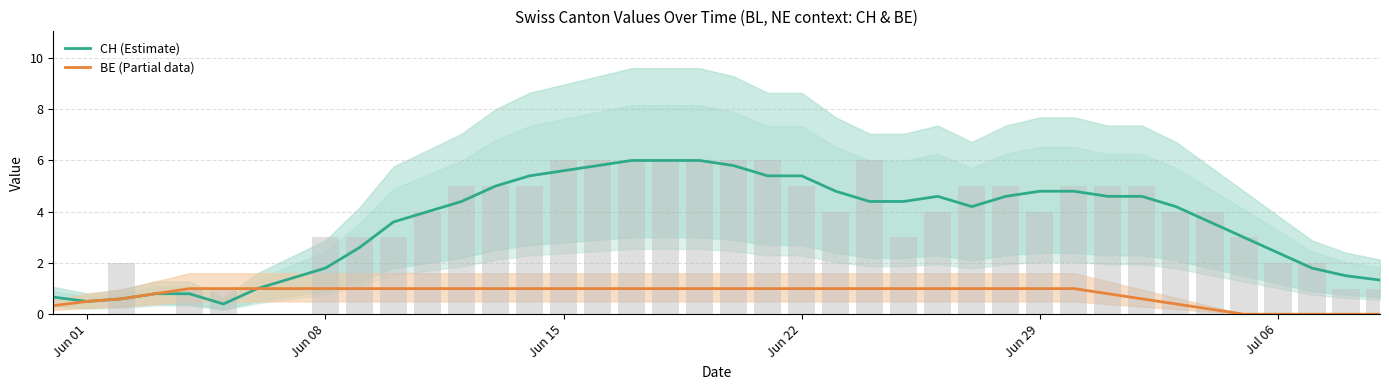

Does the chart contain any negative values?

No